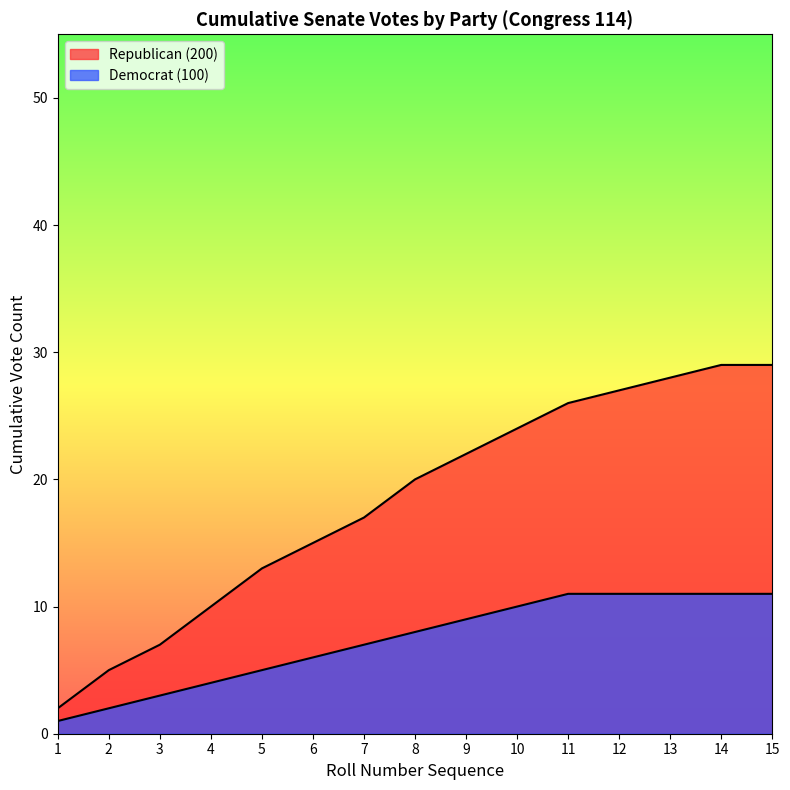

The value of Republican (200) at 10 is 8. True or false?

False